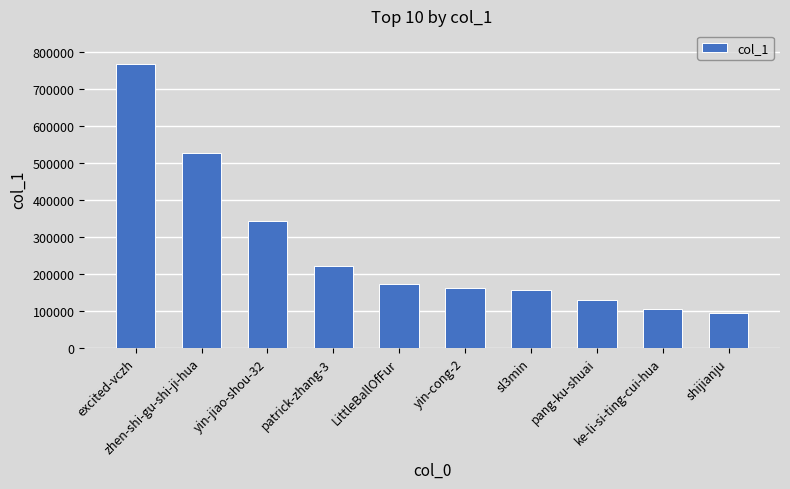

What is the difference between the maximum and second lowest values?

661538